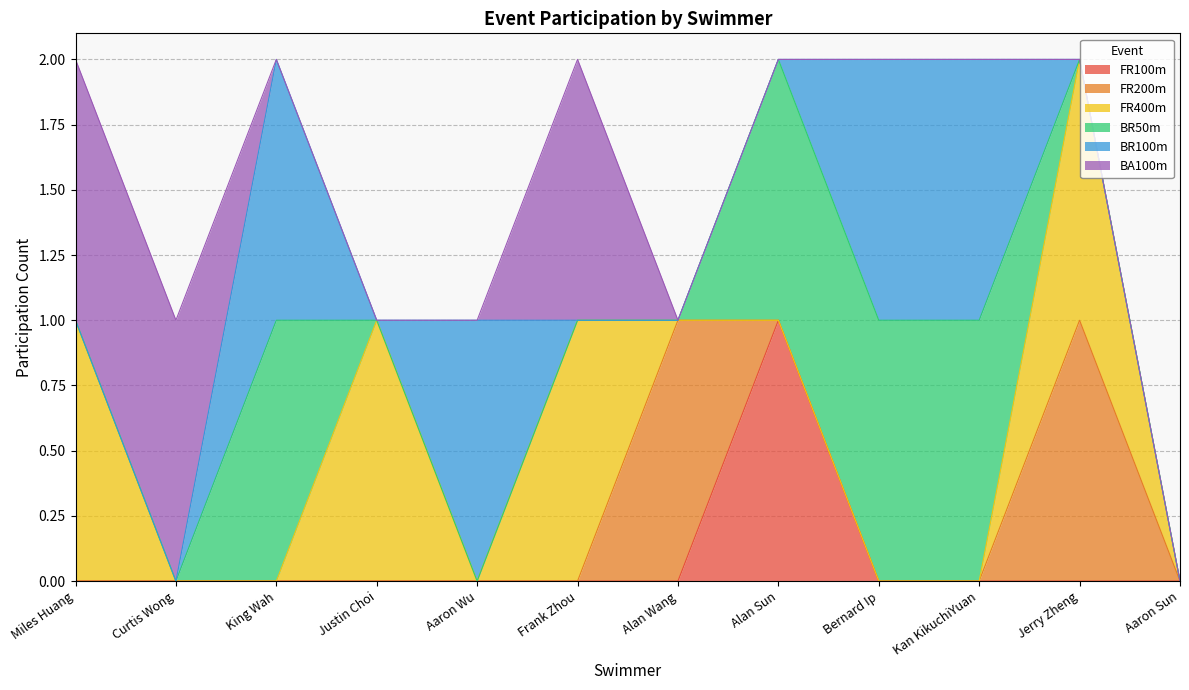

Does the chart have visible grid lines?

Yes